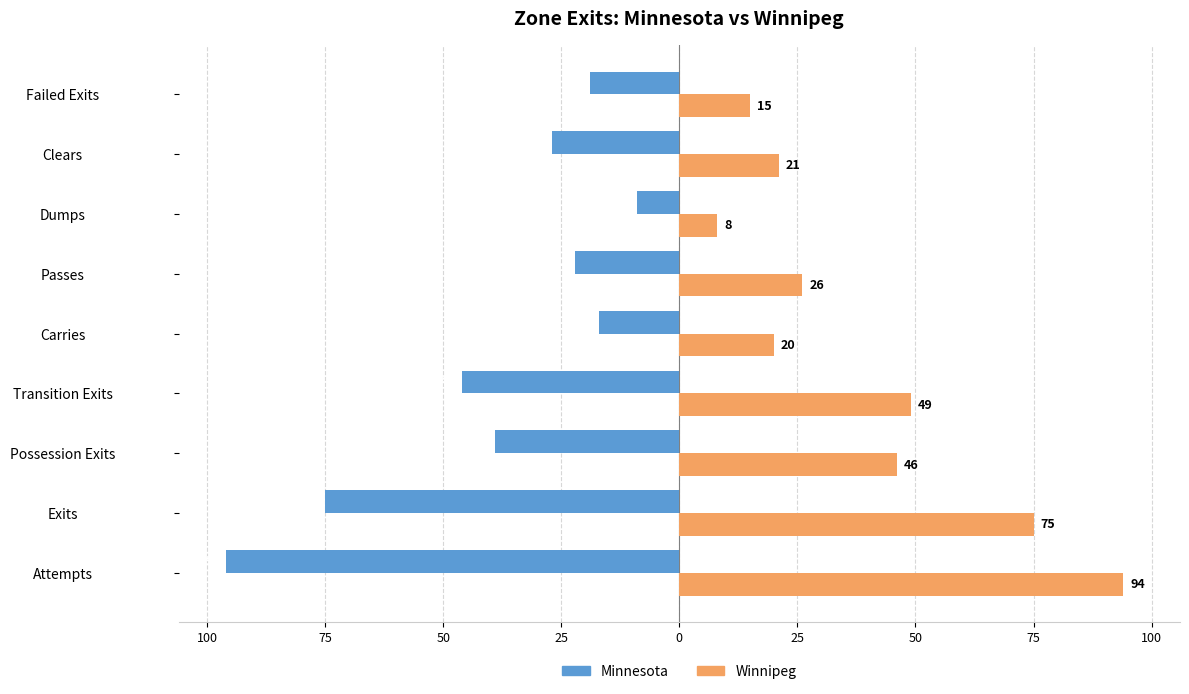

What are all the series names shown in the legend?

Minnesota, Winnipeg